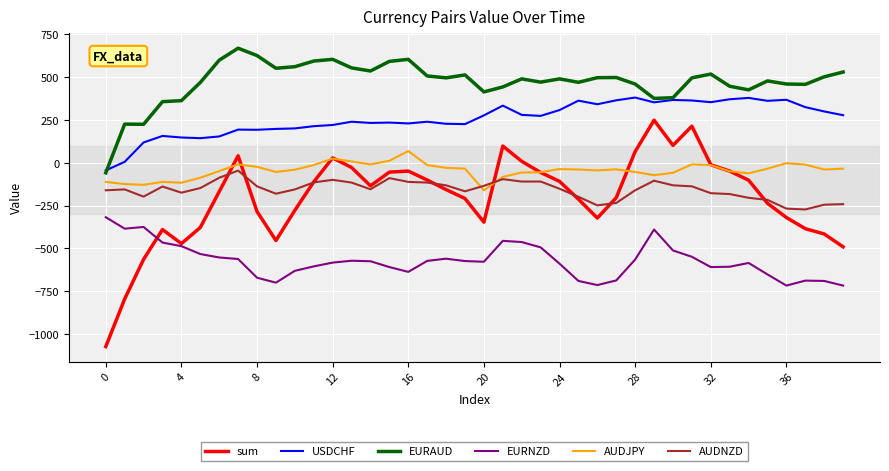

How many values in the EURAUD series are below 495?

20